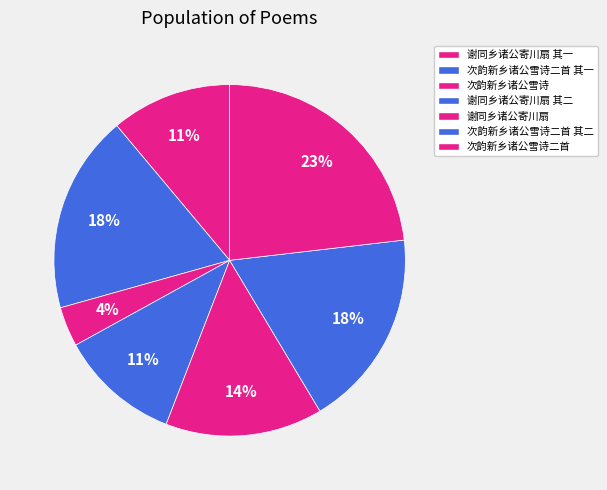

Which category has the smallest portion of the pie?

次韵新乡诸公雪诗